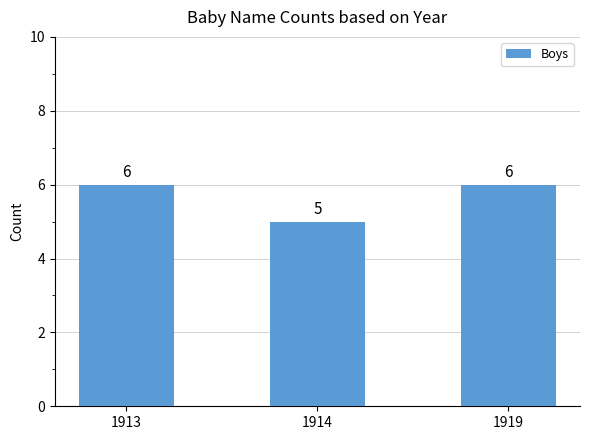

What is the approximate value at 1913?

6